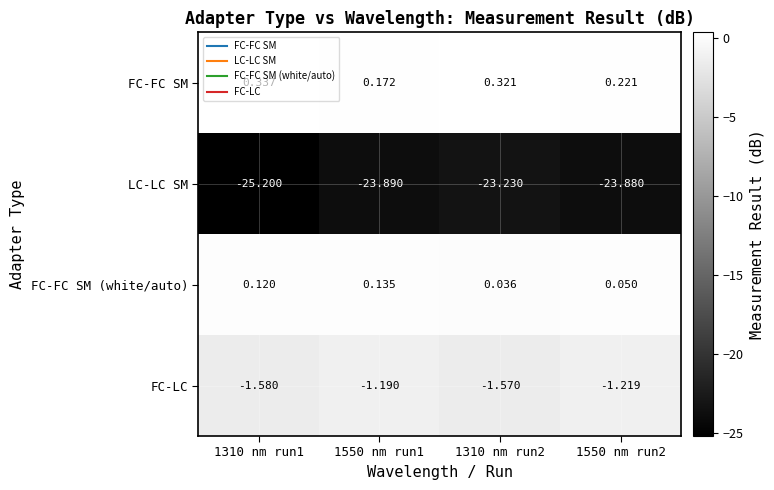

Which series has the largest total across all categories?

FC-FC SM